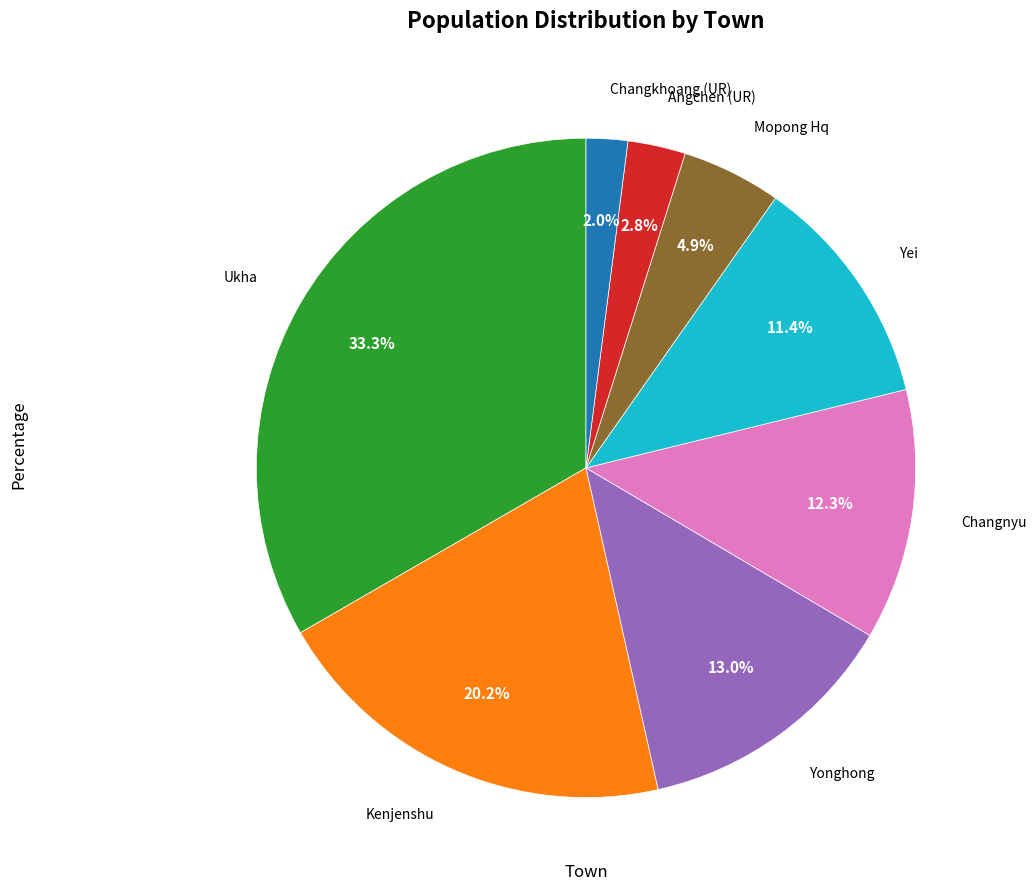

To the nearest percent, what is the difference between the largest and smallest slice percentages?

31%